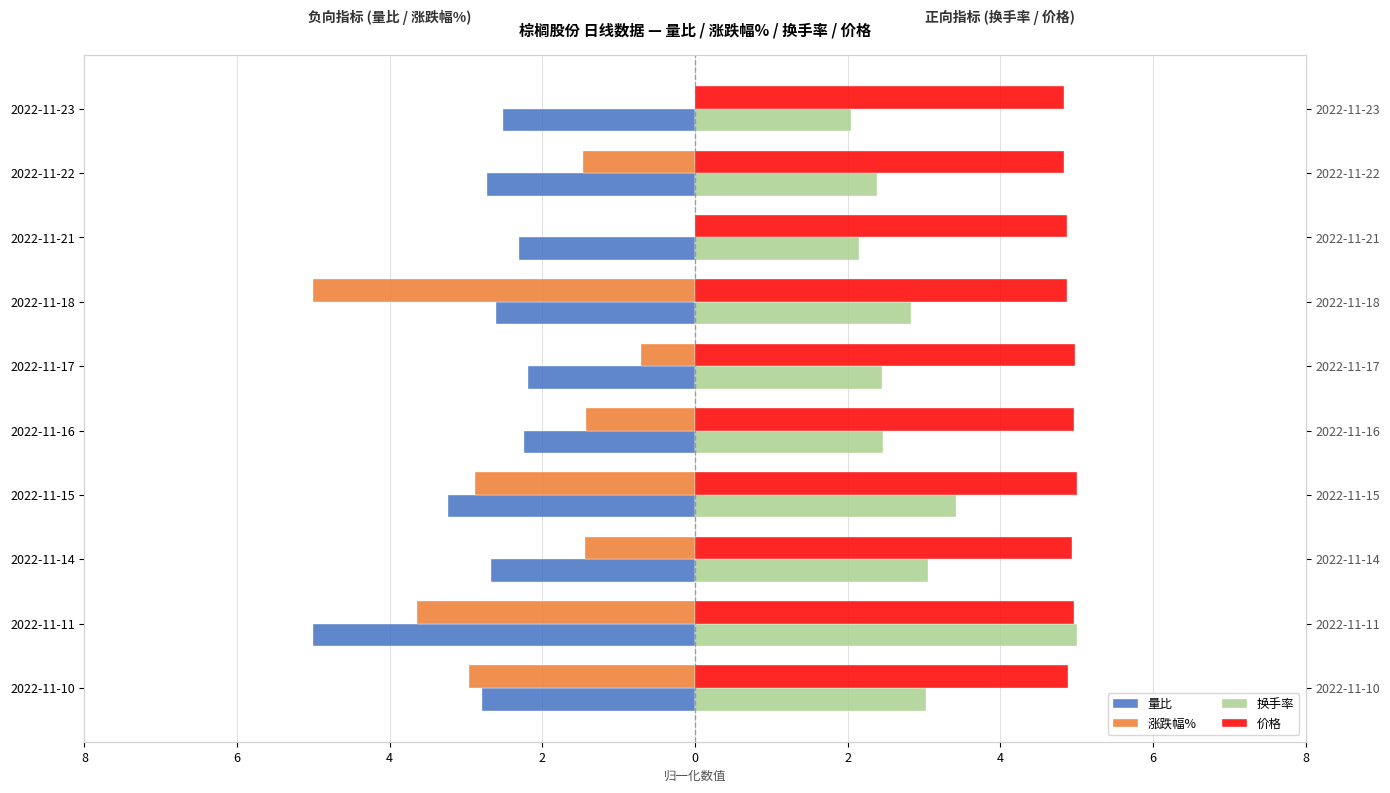

What is the difference between the highest and lowest values at 2022-11-23?

7.4